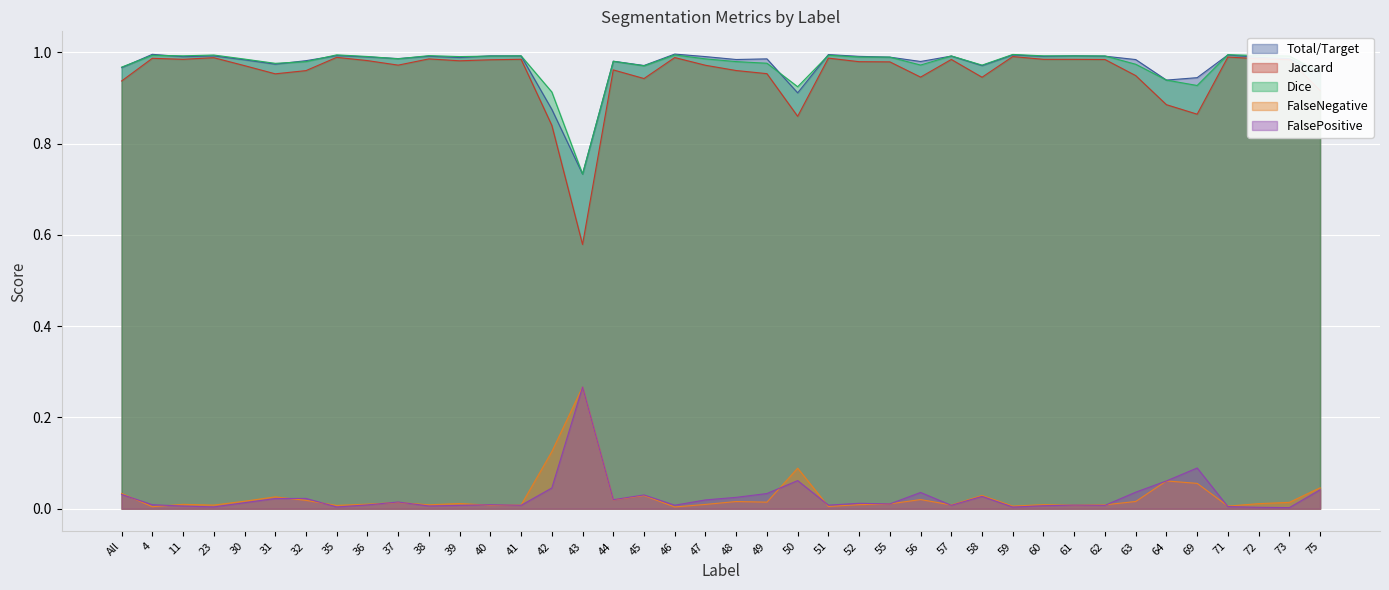

Count the number of categories in the chart.

40